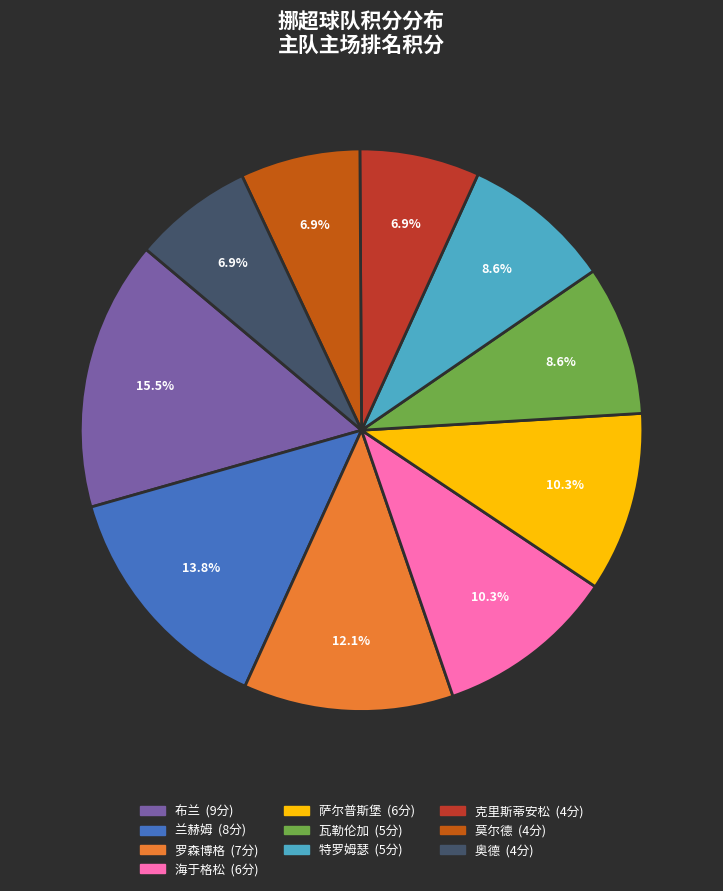

Combined, do 克里斯蒂安松 and 罗森博格 account for over 50%?

No